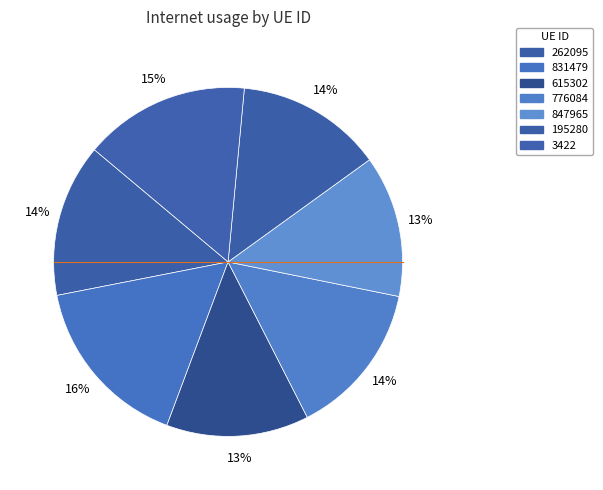

The 615302 slice represents 13% of the pie. True or false?

True